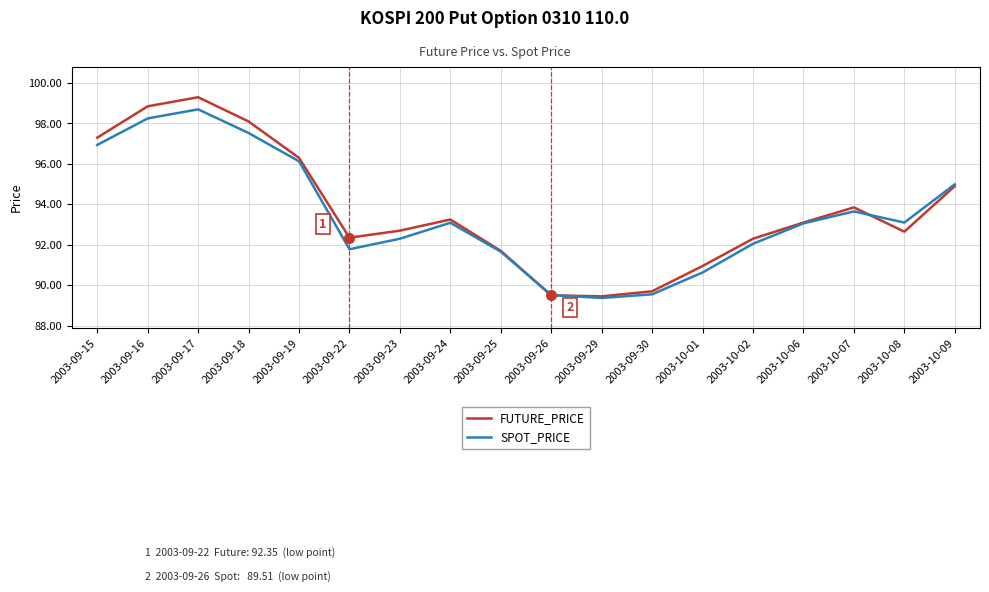

True or false: SPOT_PRICE and FUTURE_PRICE cross at least once.

True